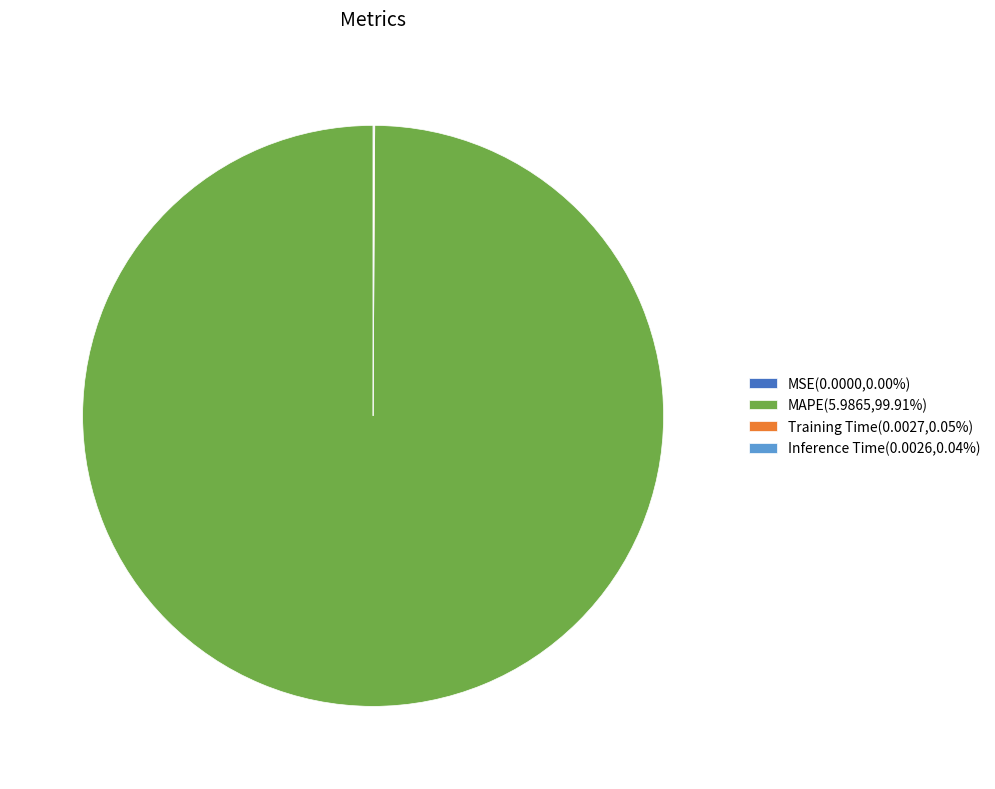

Does any single category account for the majority?

Yes